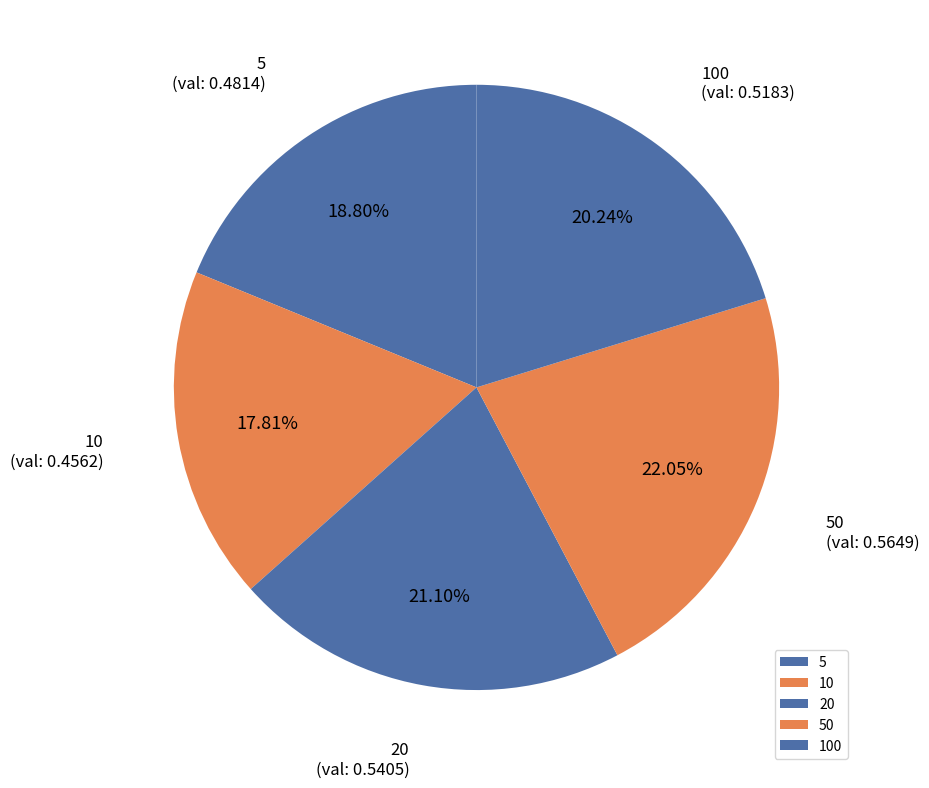

Which slice is the smallest?

10